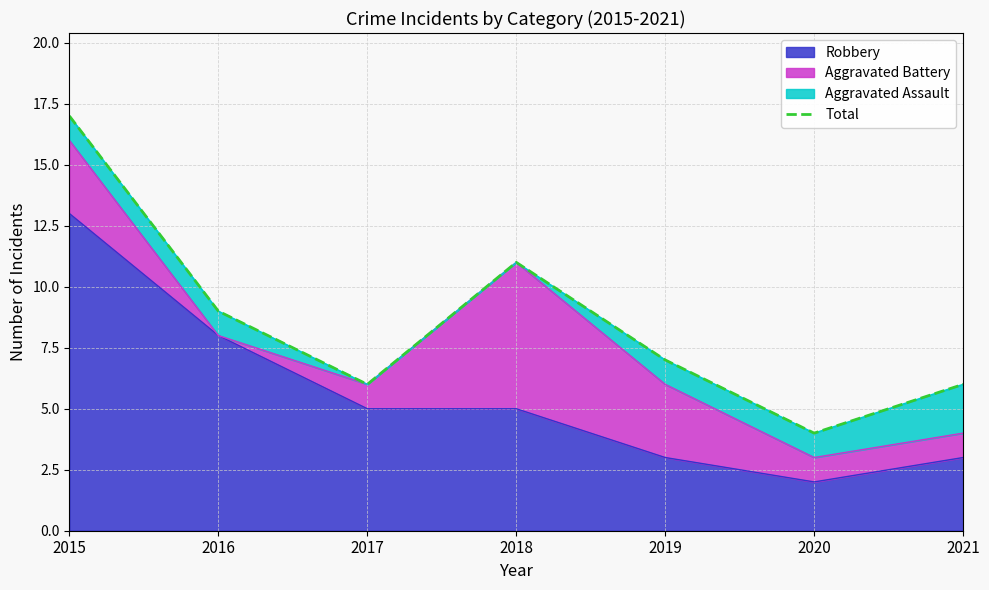

The chart shows a value of 25 at 2015. True or false?

False